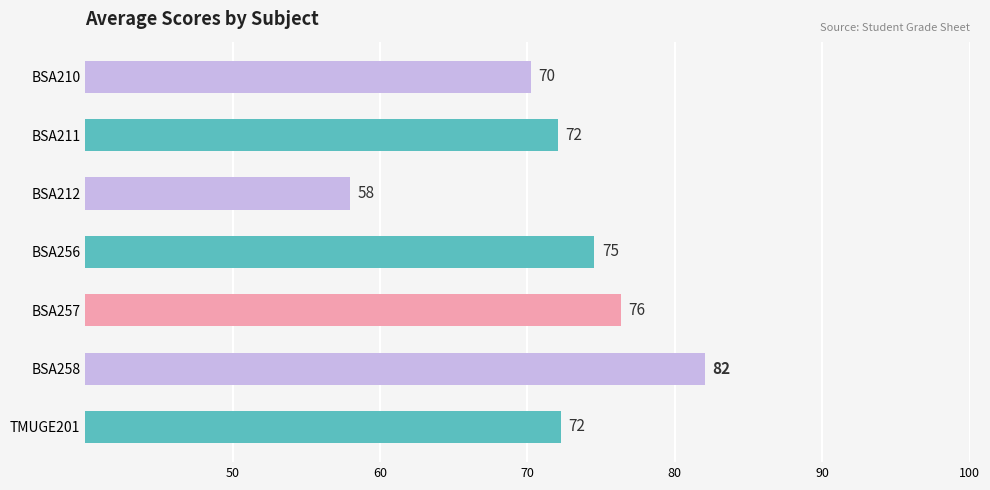

Is it true that the value at BSA211 is 72.1?

True